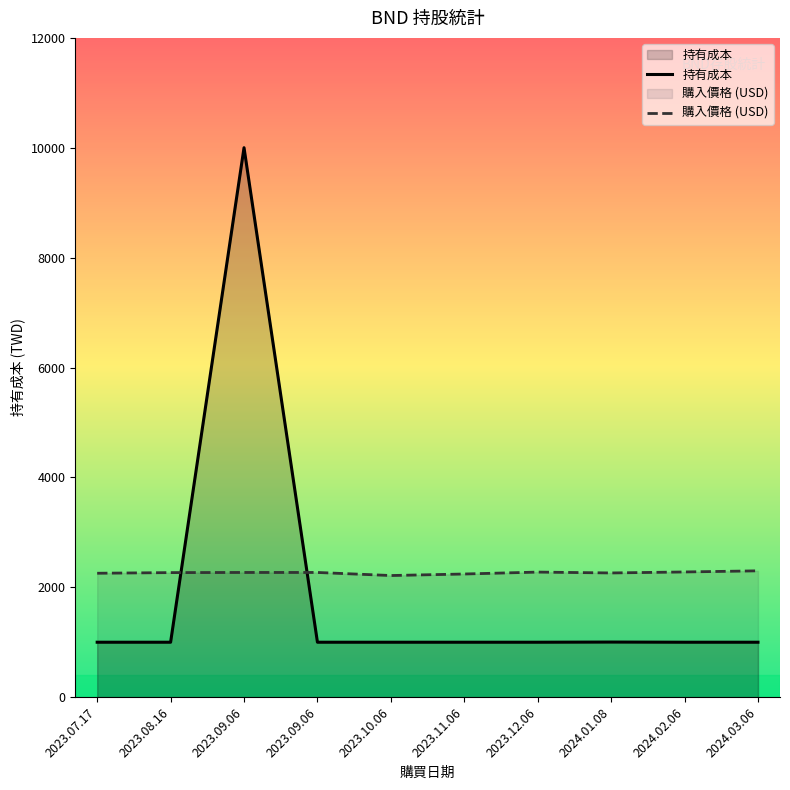

How many categories are shown in the chart?

10